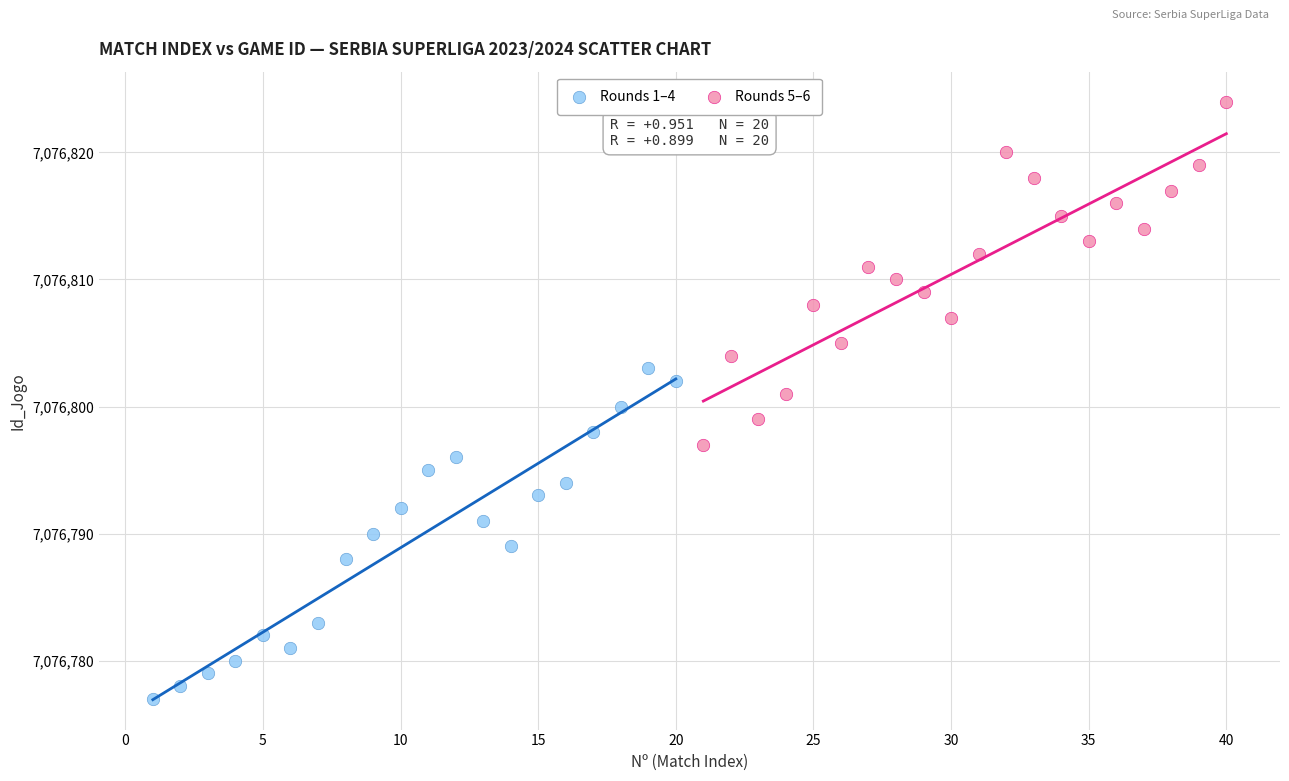

Which series contains the lowest Y value?

Rounds 1–4